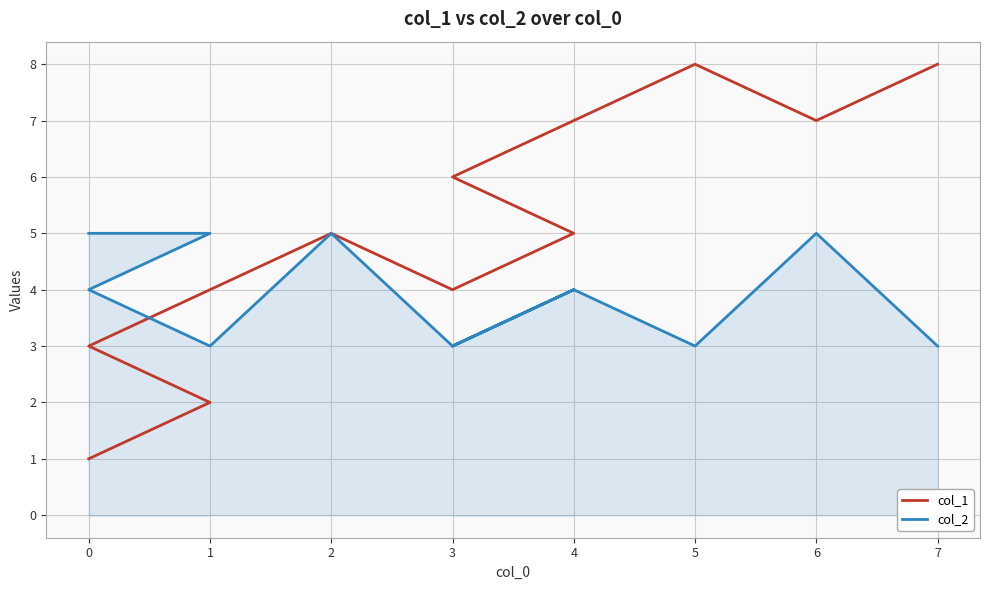

At how many categories does at least one series exceed 4?

9